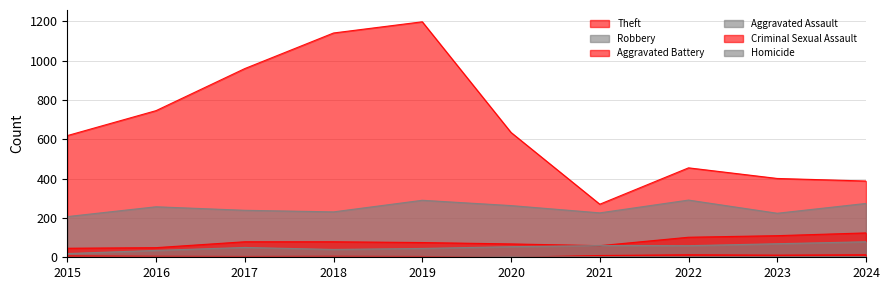

True or false: Theft and Criminal Sexual Assault cross at least once.

False